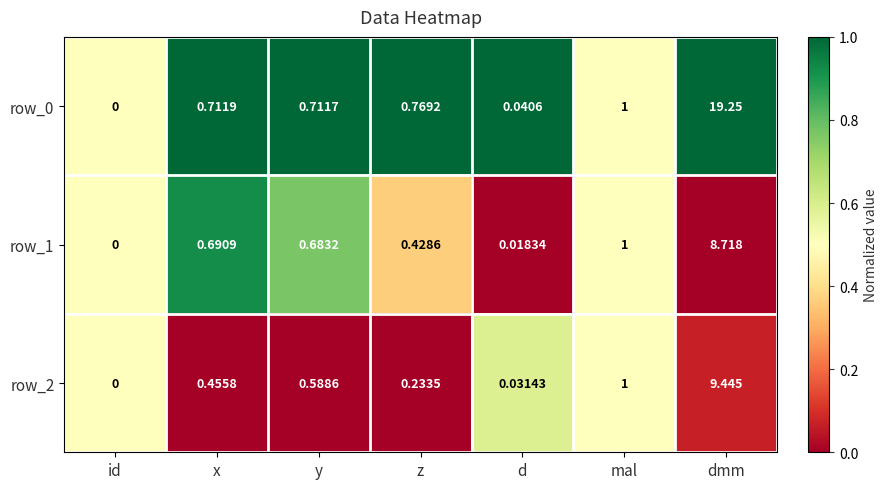

What is the sum of the row_0 values at dmm and x?

20.0